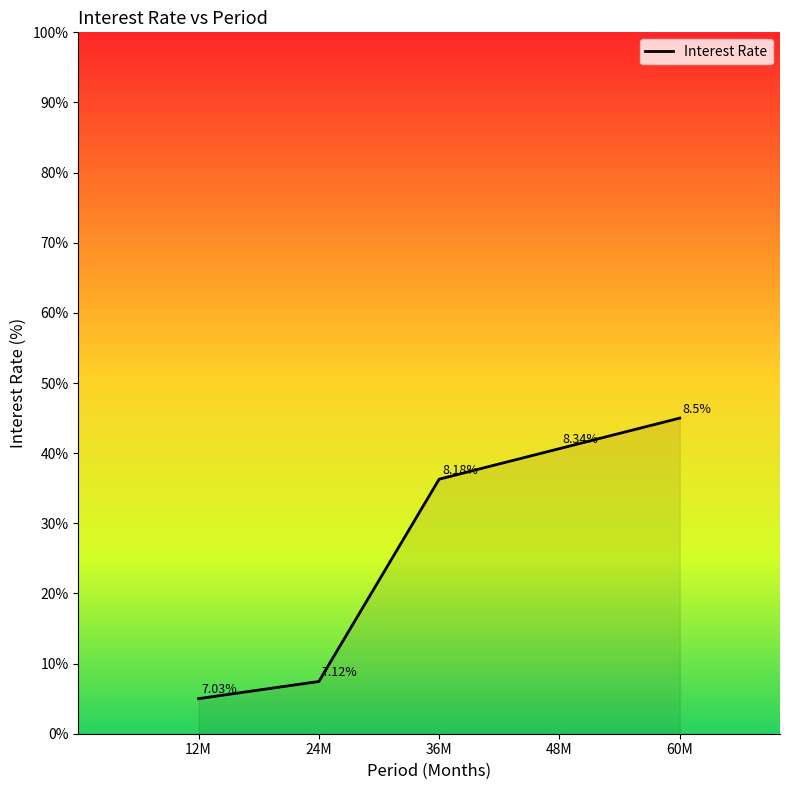

Count the number of data series in this chart.

1